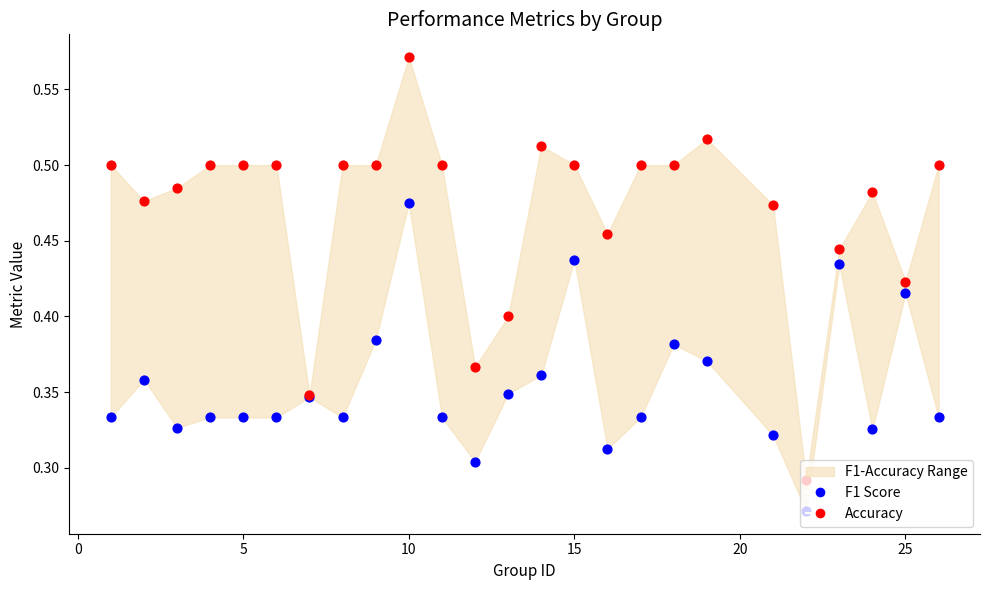

What is the total value across all series at 20?

0.8